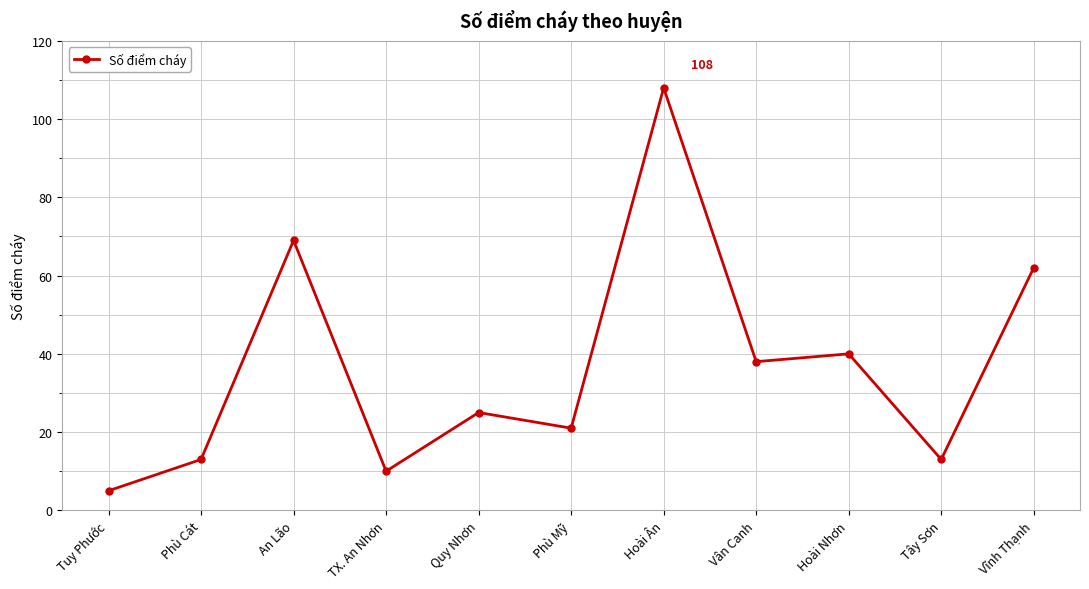

What position from the left is Quy Nhơn?

5